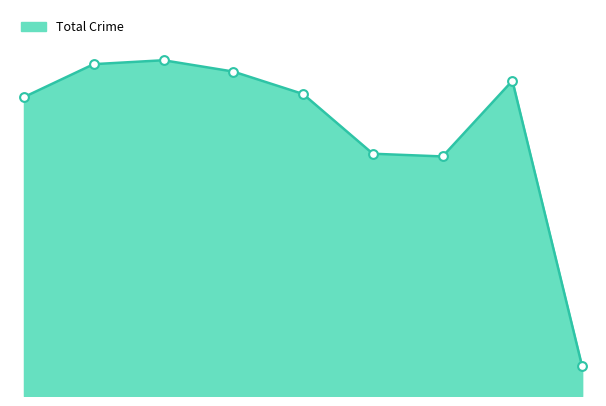

Is this an area chart (filled region under the line)?

Yes